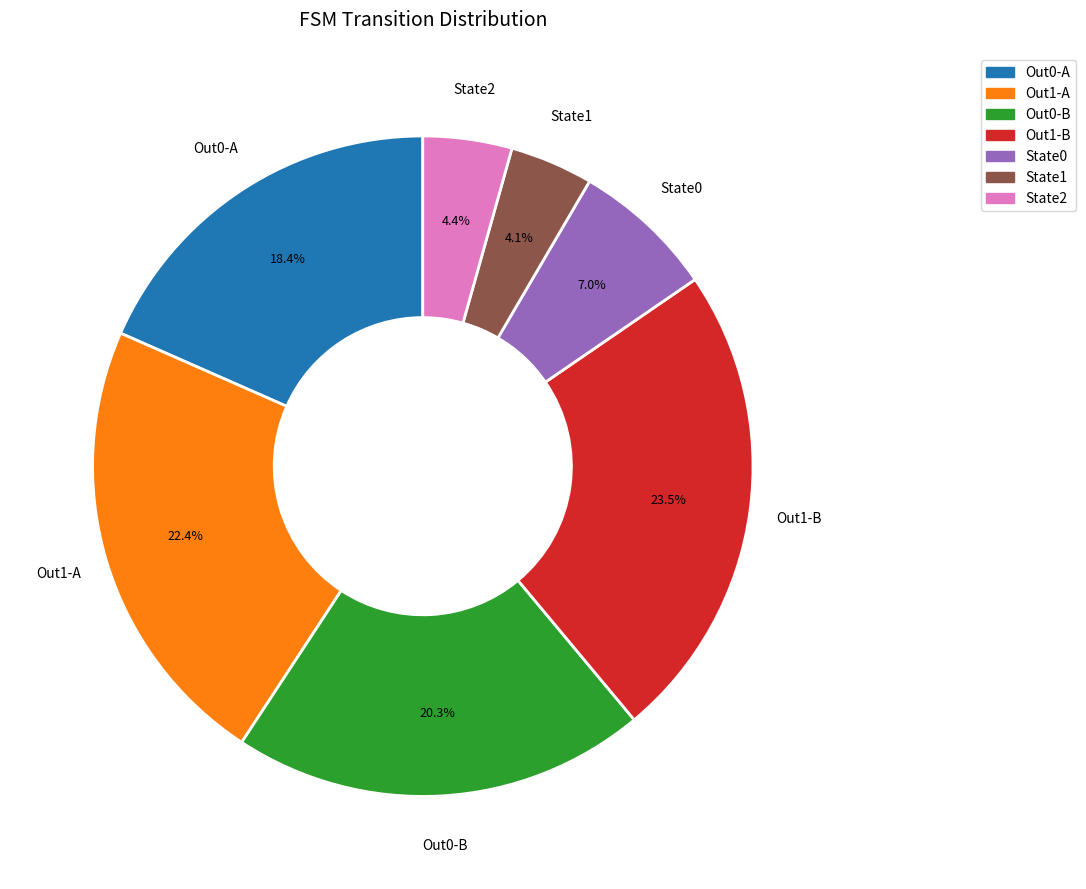

Is there a majority slice in this chart?

No